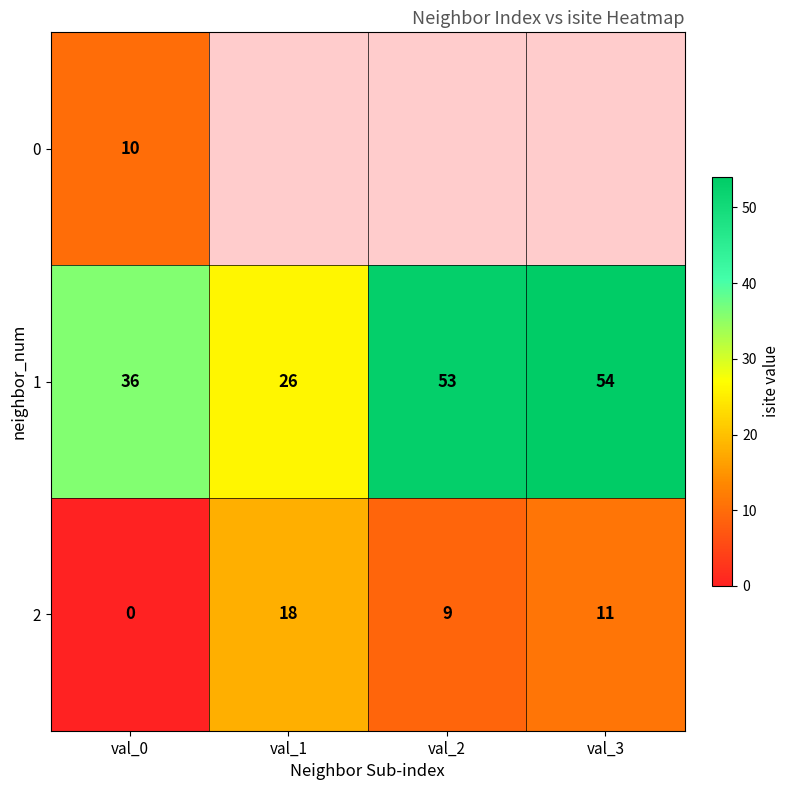

The value of 2 at val_2 is 2.9. True or false?

False